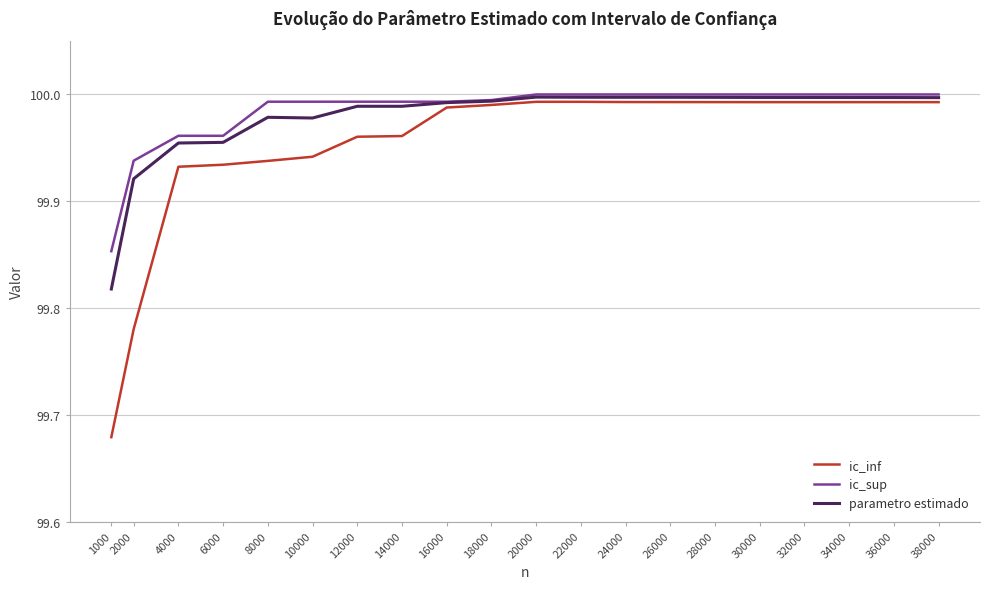

What is the difference between the maximum and minimum values in the ic_inf series?

0.3